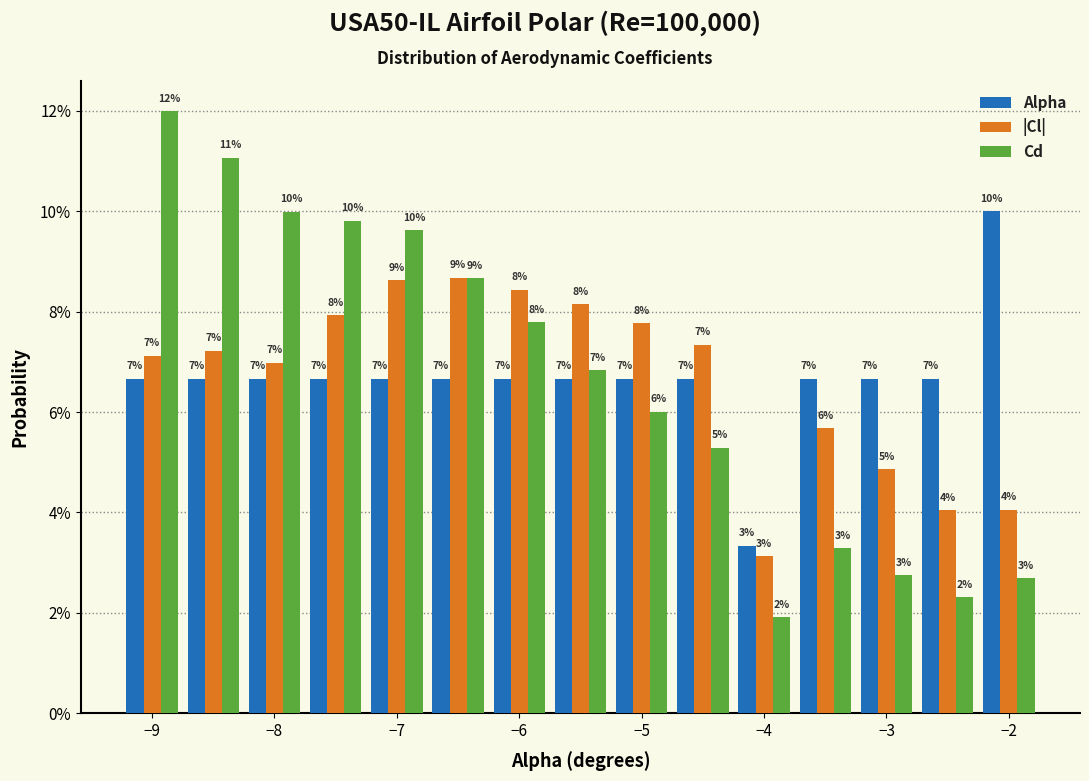

In the Alpha series, which range on the x-axis has the tallest bar?

-2.25 to -1.75